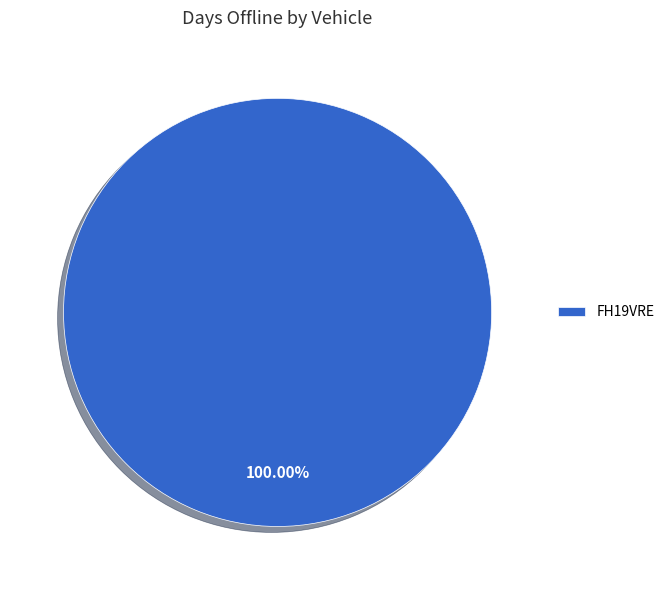

How many segments does this pie chart have?

1